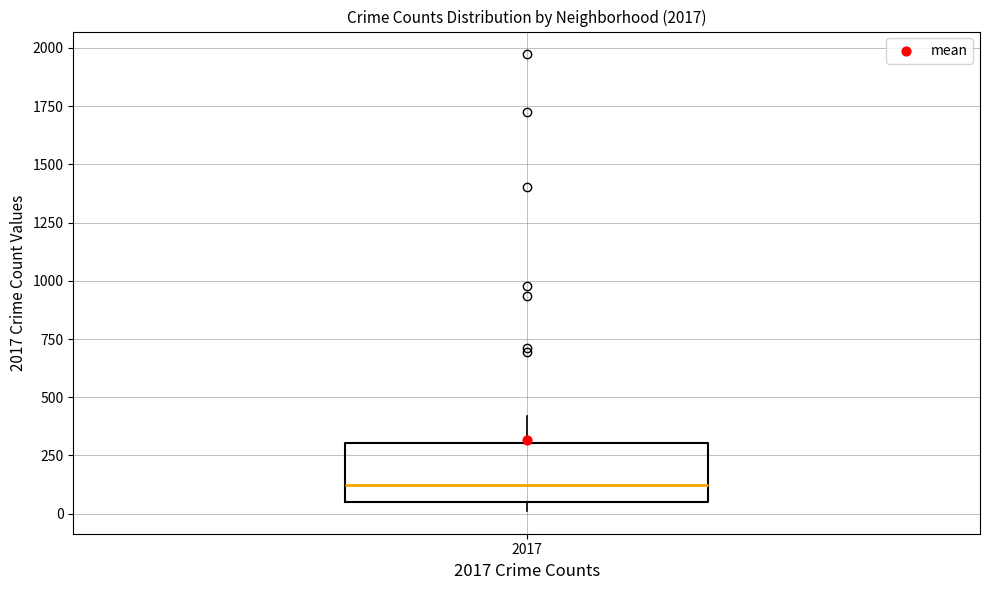

Read this box plot against the y-axis: the position of the median line, the range covered by the box, and the ends of both whiskers. The values are not printed on the chart, so give them approximately, as read against the axis.

median 100, box 50 to 300, whiskers 0 to 400